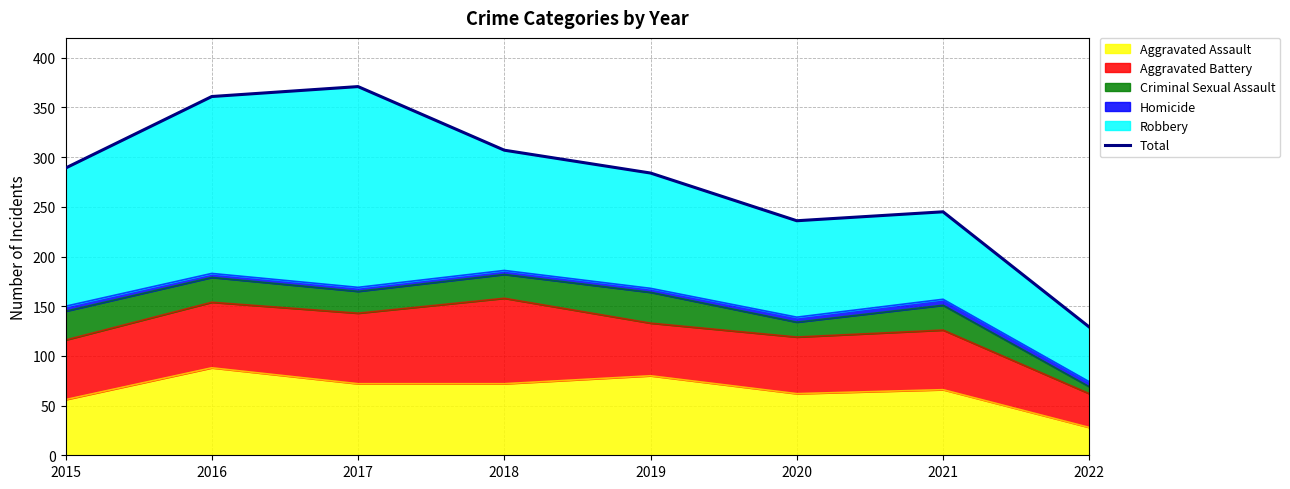

Which category has the lowest value across all series?

2022